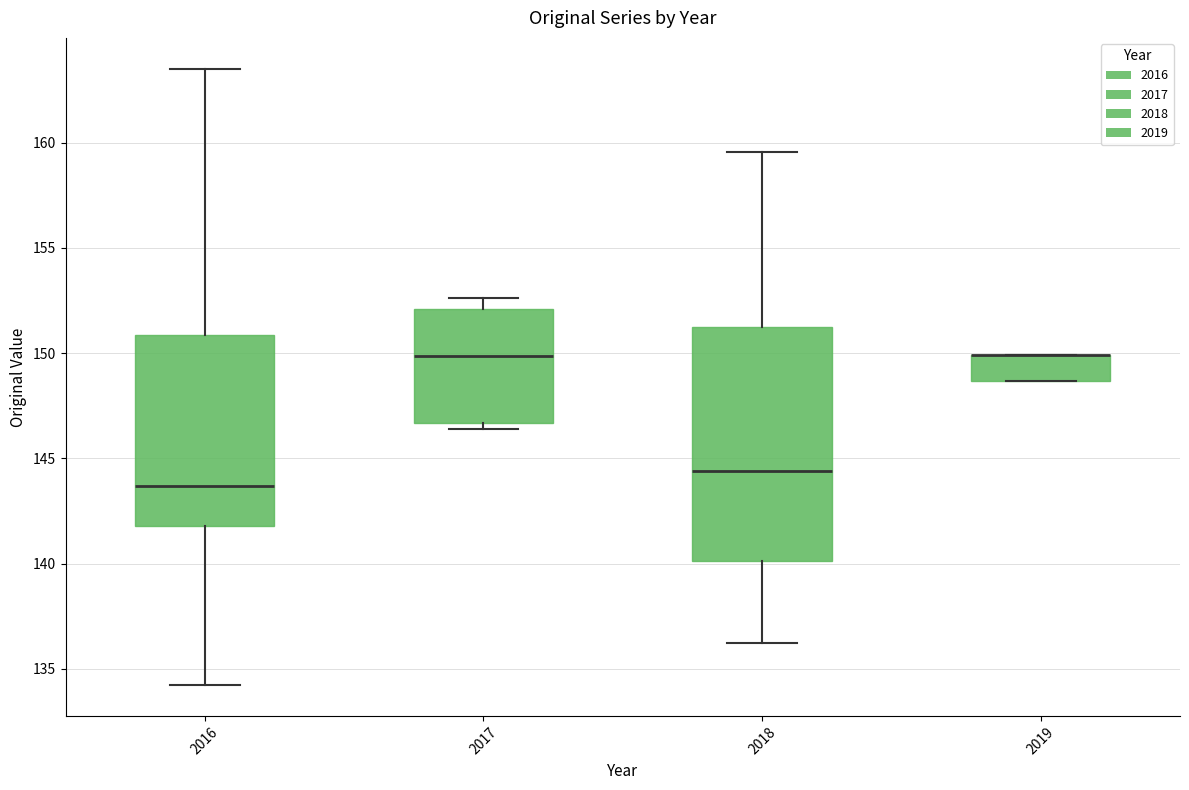

Which box is the tallest, from its lower edge to its upper edge?

2018